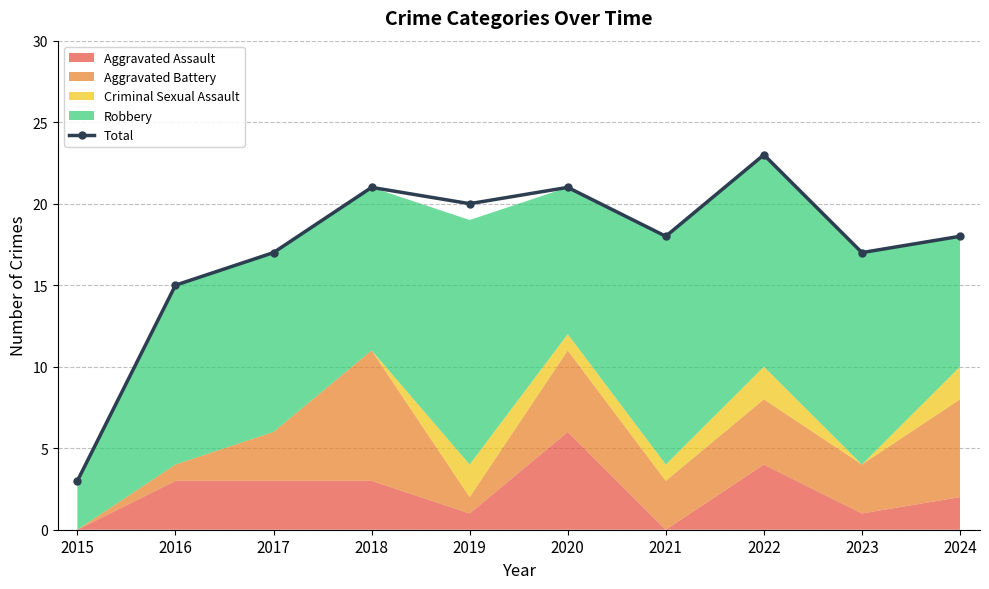

Reading left to right, list all the values displayed in this chart.

2015=3	2016=15	2017=17	2018=21	2019=20	2020=21	2021=18	2022=23	2023=17	2024=18